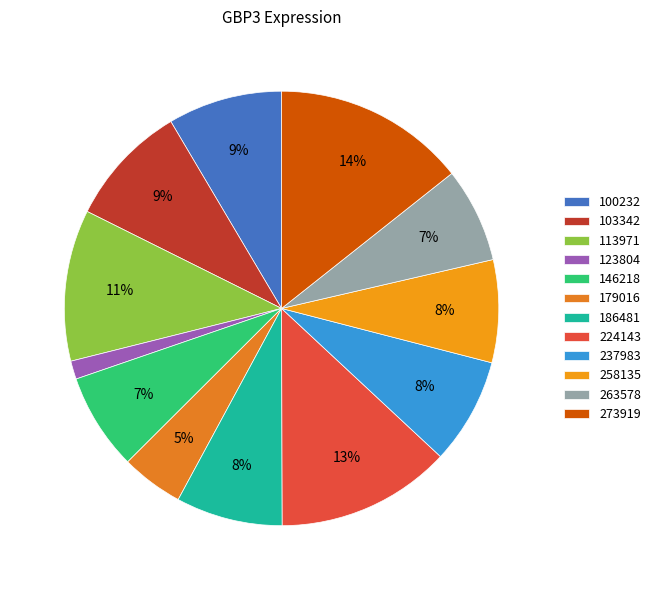

Rank the categories by value from lowest to highest.

123804, 179016, 263578, 146218, 258135, 237983, 186481, 100232, 103342, 113971, 224143, 273919